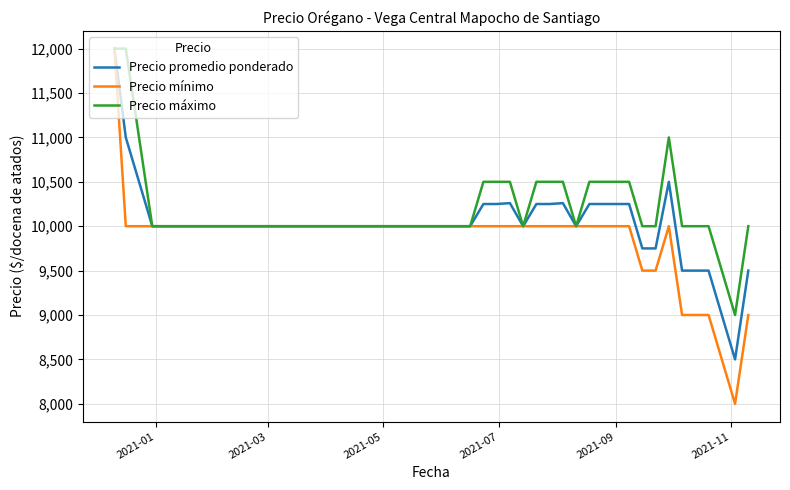

Rank the series by their average value, from lowest to highest.

Precio mínimo, Precio promedio ponderado, Precio máximo